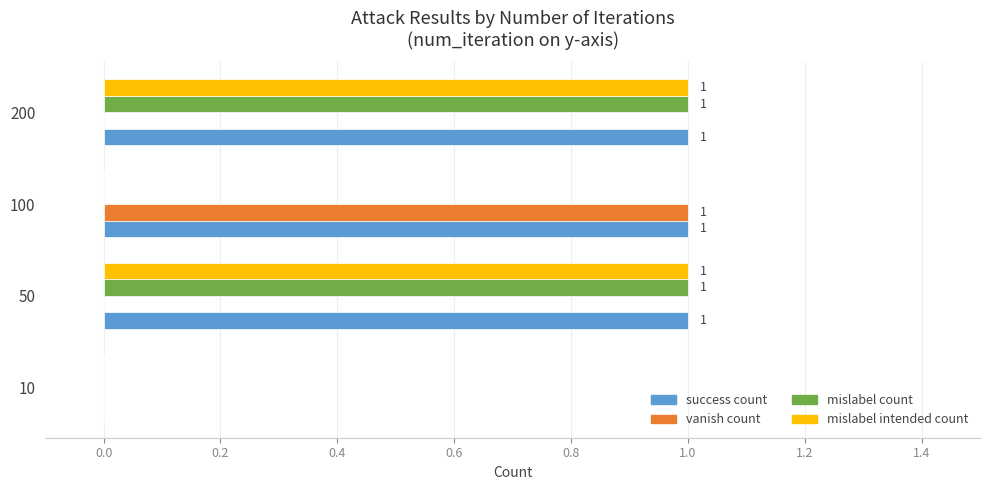

How many data points does each series have?

4